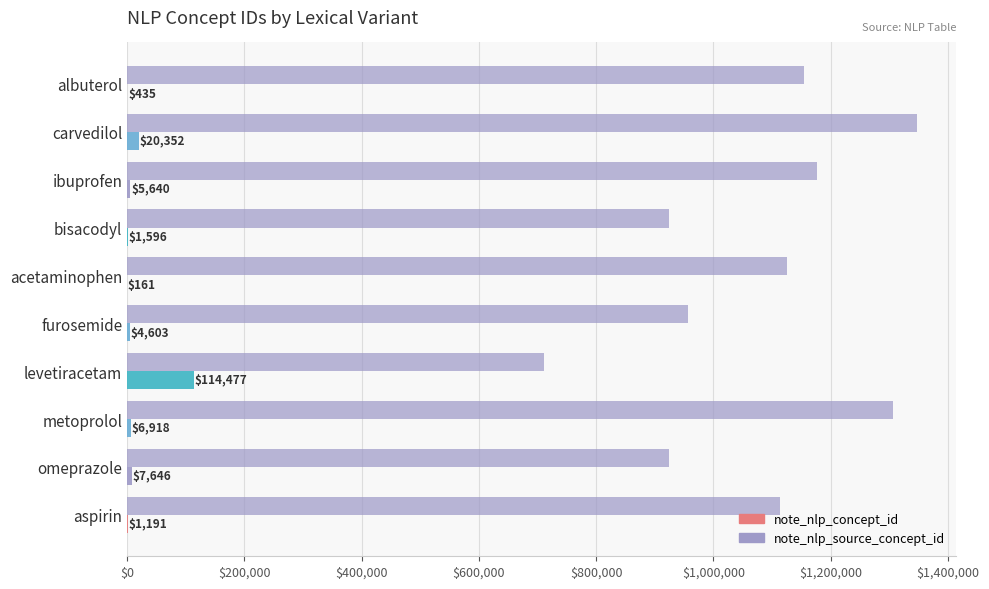

How many series are shown in this chart?

2